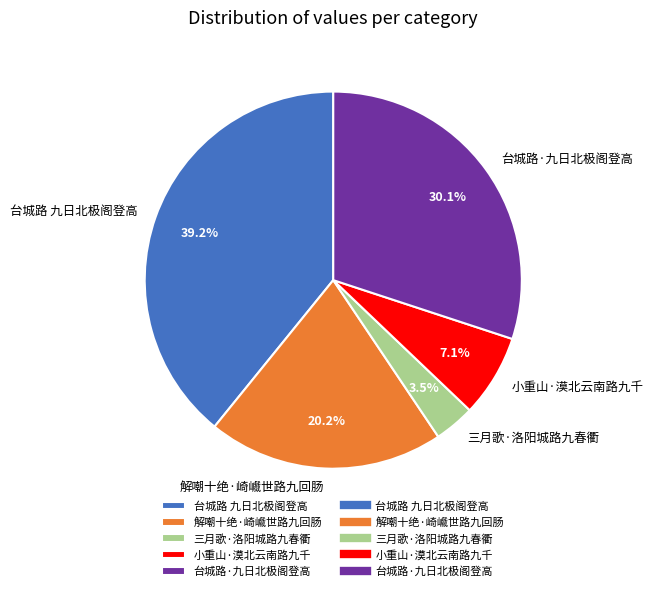

Is there any slice that represents more than half of the pie?

No